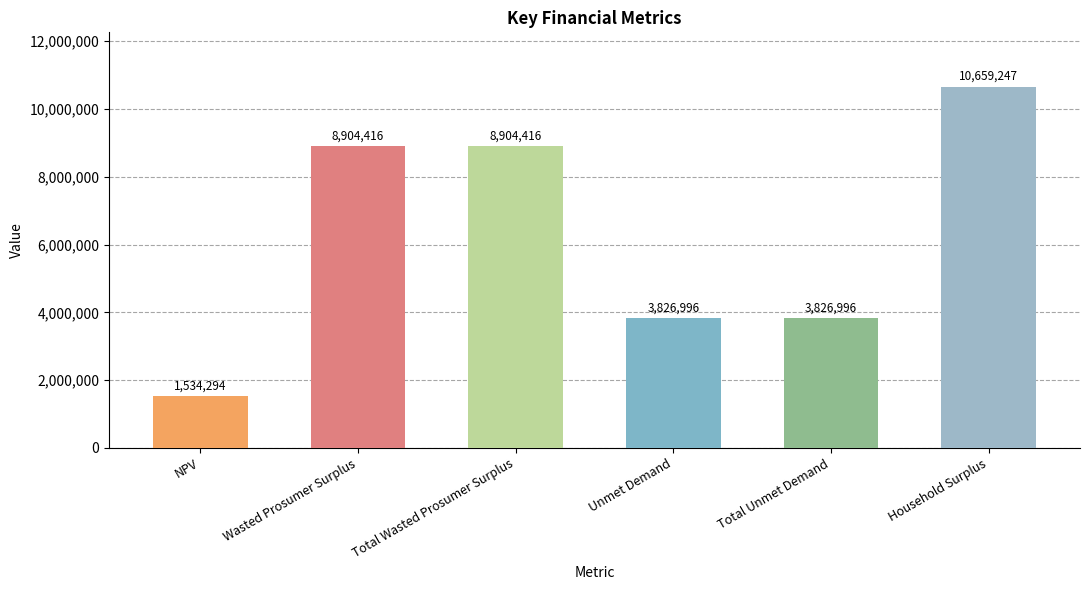

The chart shows a value of 12735392.2 at Wasted Prosumer Surplus. True or false?

False